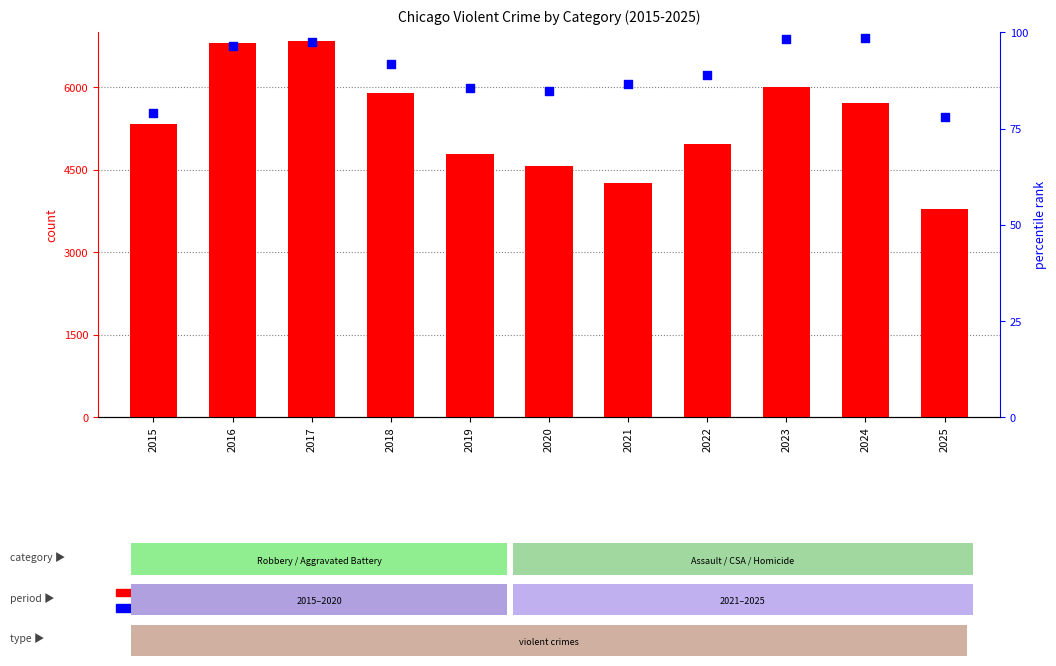

Which series contains the lowest Y value?

percentile rank within the sample